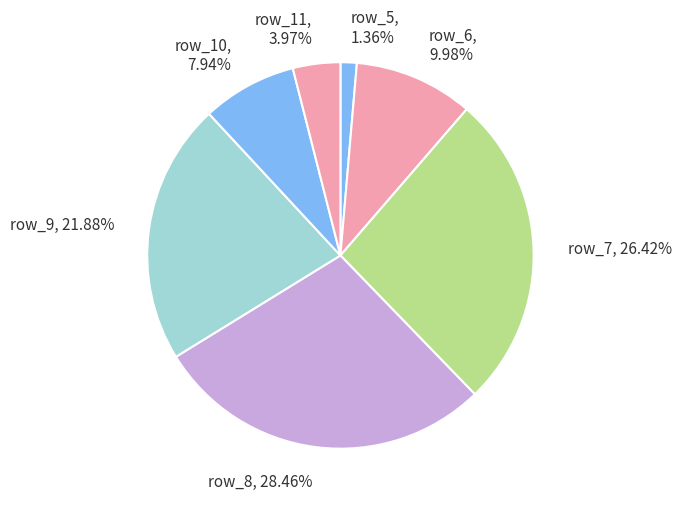

To the nearest percent, what is the difference between the largest and smallest slice percentages?

27%